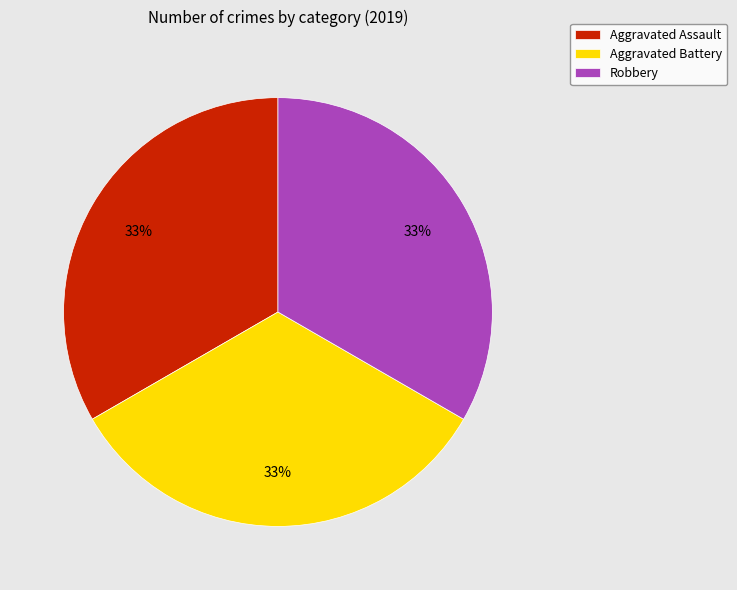

Do Robbery and Aggravated Battery together represent more than half of the pie?

Yes